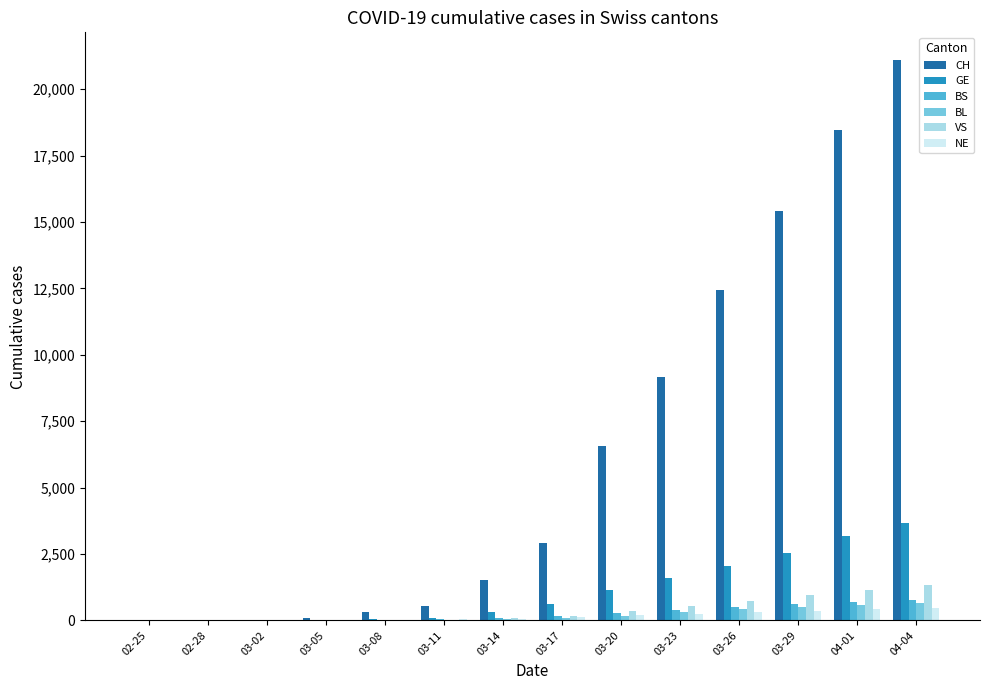

At which category is the sum across all series the highest?

04-04